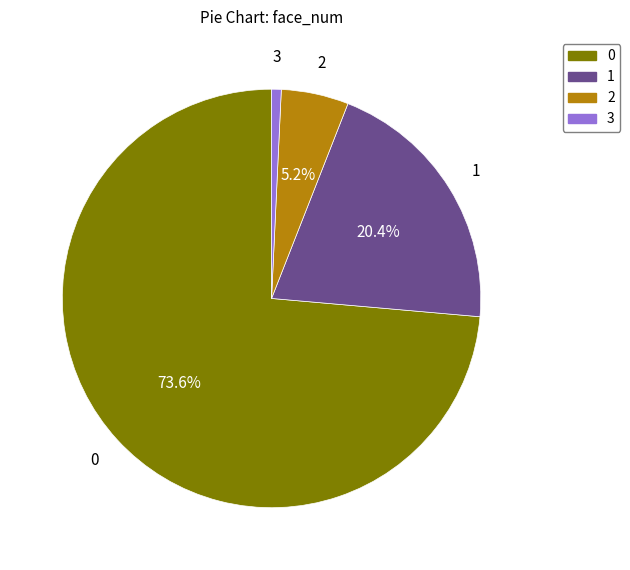

How many segments does this pie chart have?

4